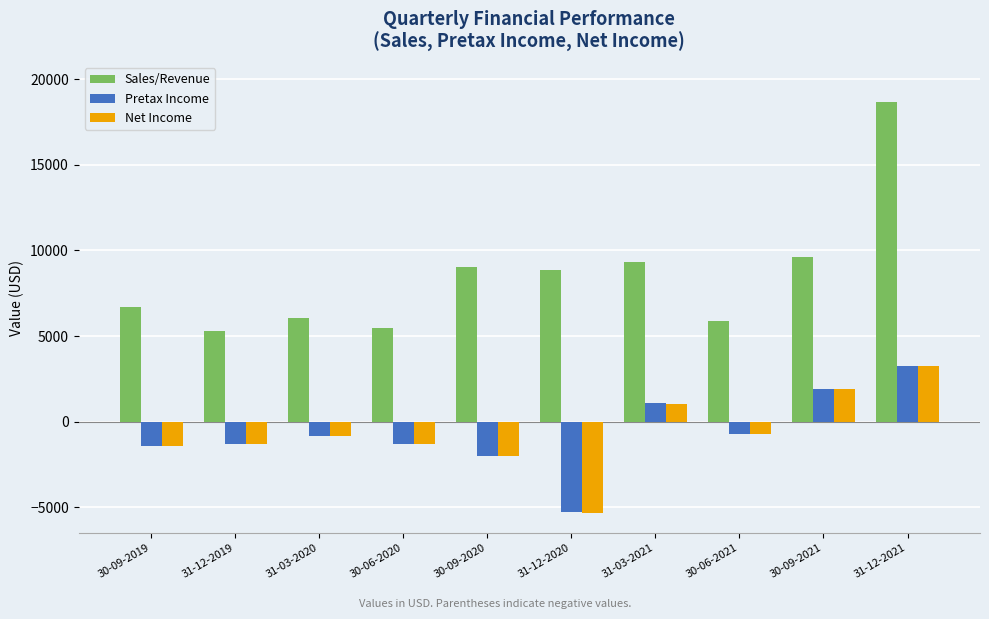

What is the difference between the highest and lowest values at 31-03-2020?

6889.0